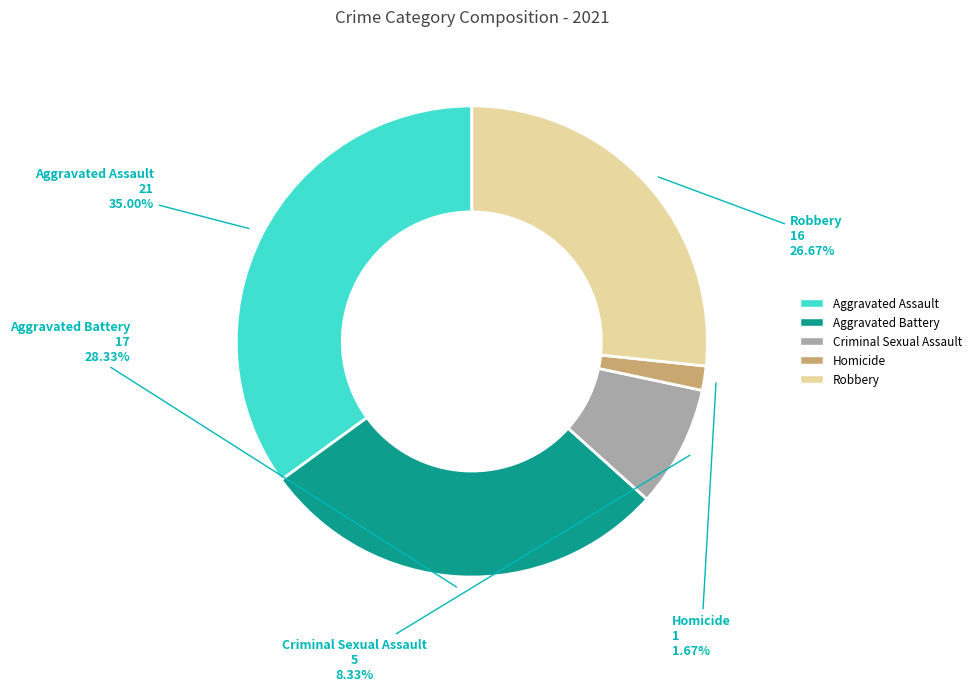

What percentage is NOT represented by Homicide?

98.3%